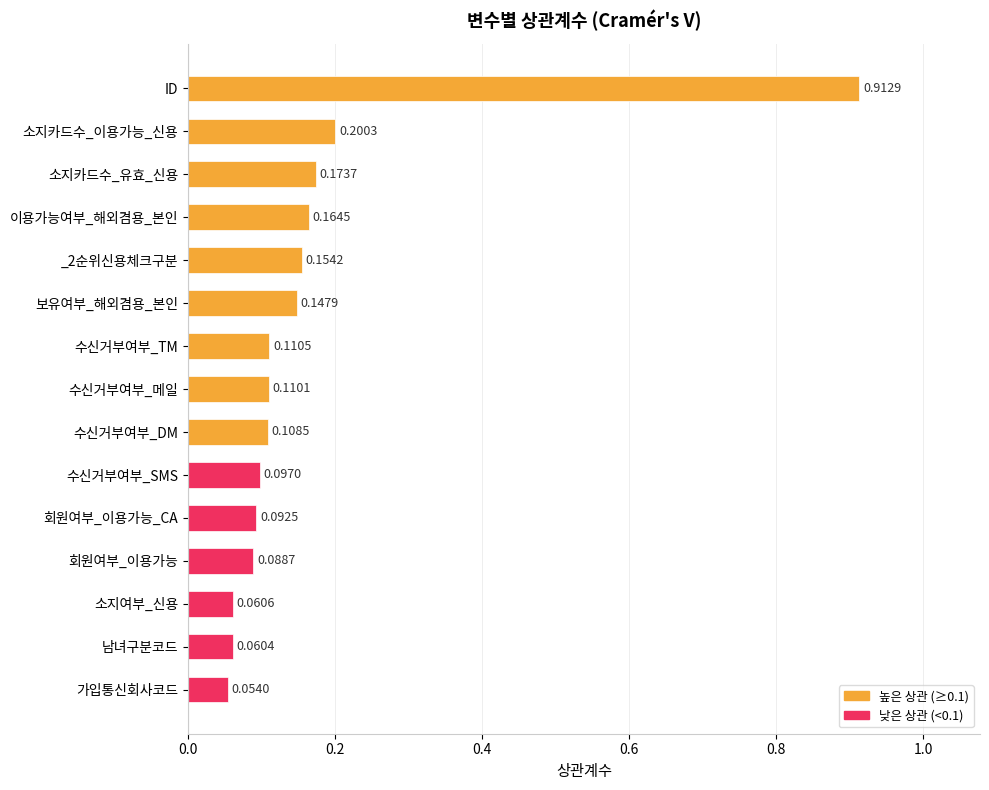

Rank the categories by value from lowest to highest.

가입통신회사코드, 남녀구분코드, 소지여부_신용, 회원여부_이용가능, 회원여부_이용가능_CA, 수신거부여부_SMS, 수신거부여부_DM, 수신거부여부_메일, 수신거부여부_TM, 보유여부_해외겸용_본인, _2순위신용체크구분, 이용가능여부_해외겸용_본인, 소지카드수_유효_신용, 소지카드수_이용가능_신용, ID